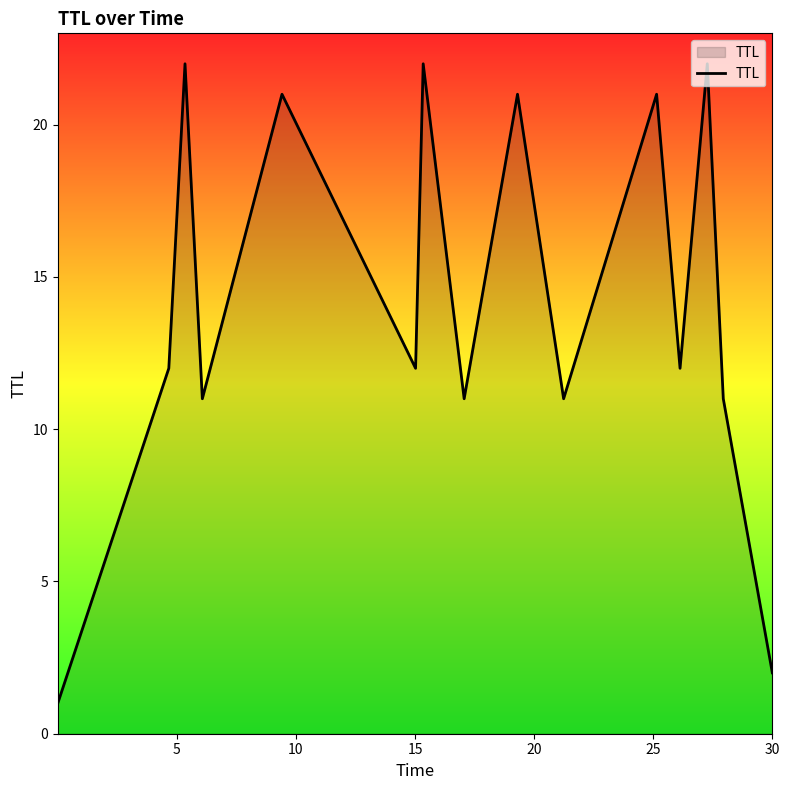

What is the difference between the maximum and minimum values?

21